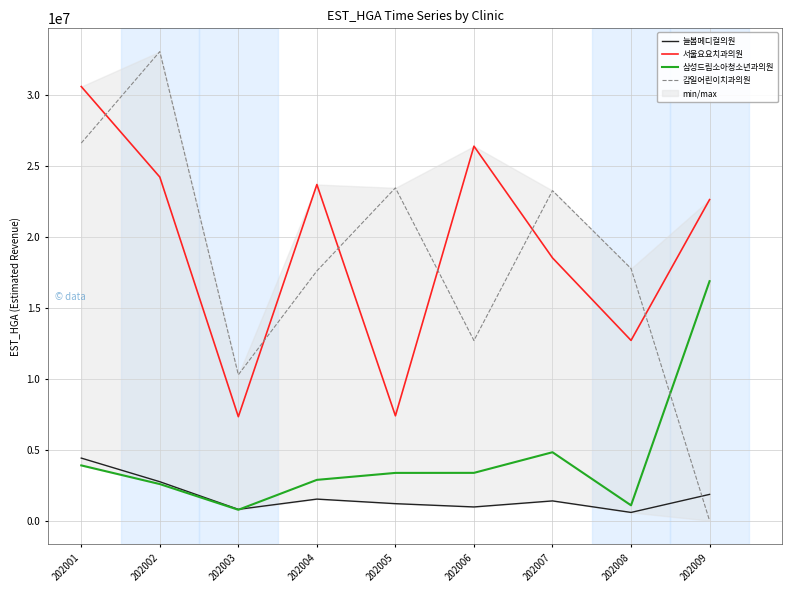

What is the sum of all 서울요요치과의원 values?

173453405